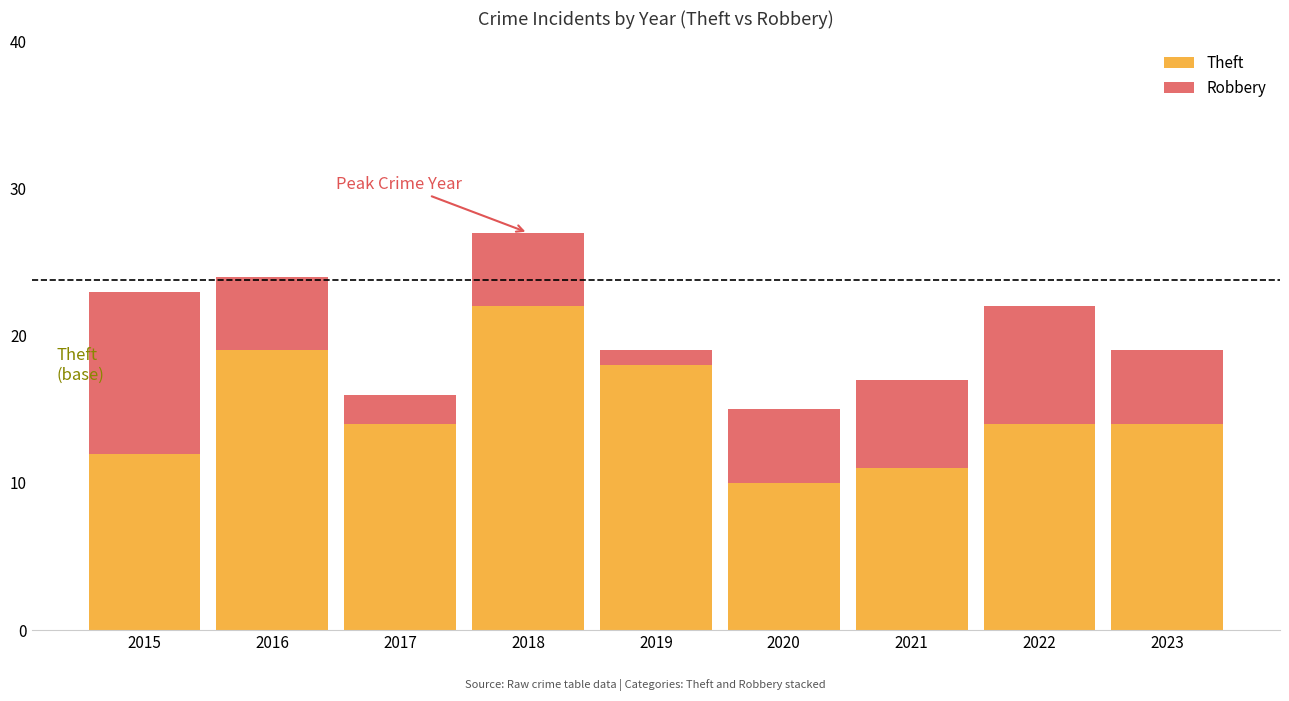

Reading left to right, transcribe the values for Theft.

12	19	14	22	18	10	11	14	14